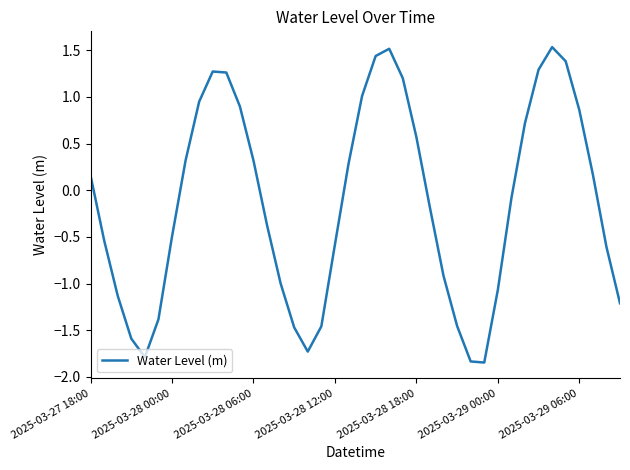

What is the greatest value displayed?

1.5